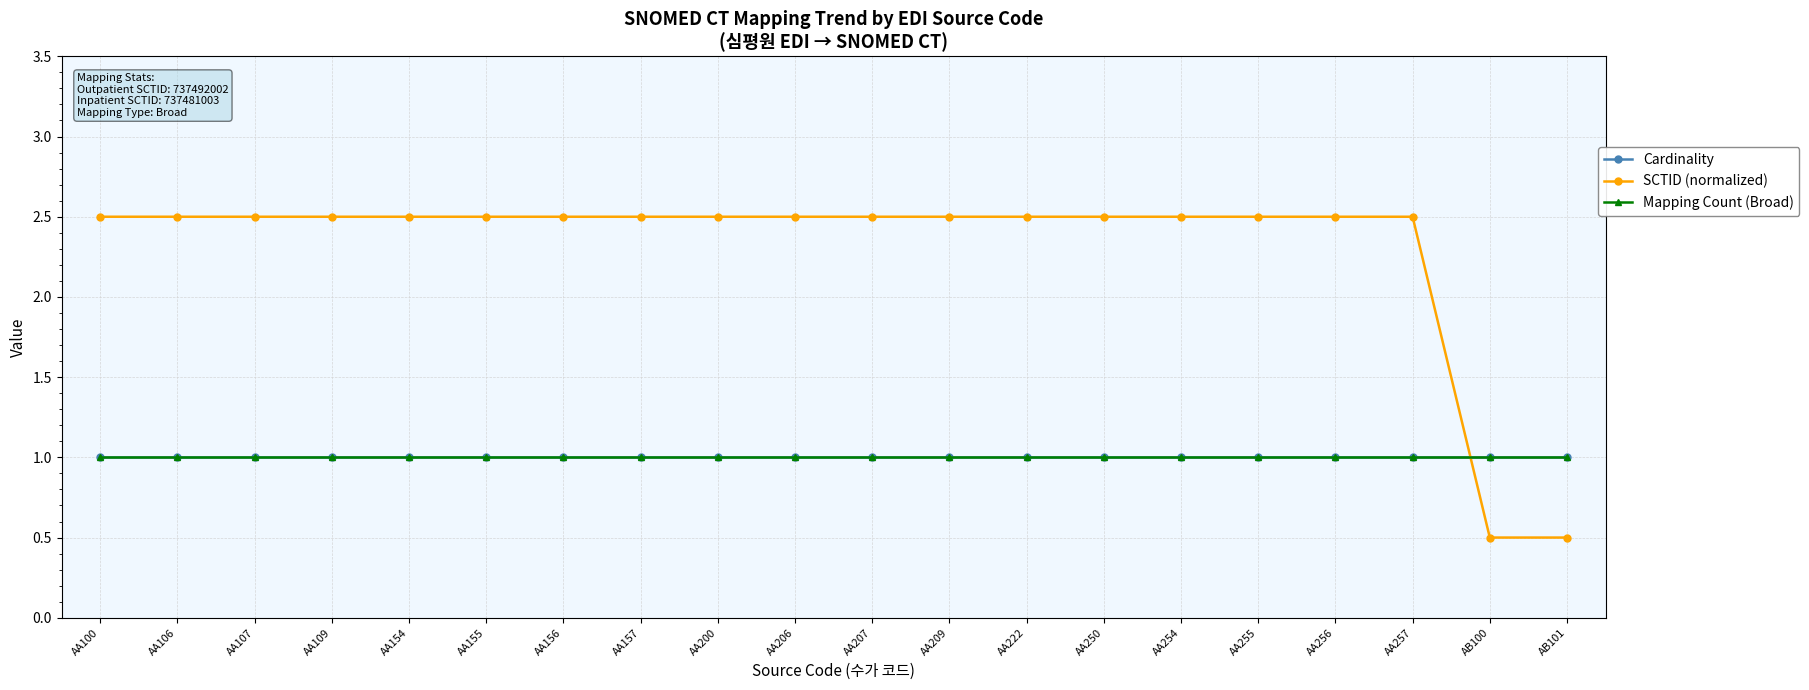

Does the chart have visible grid lines?

Yes